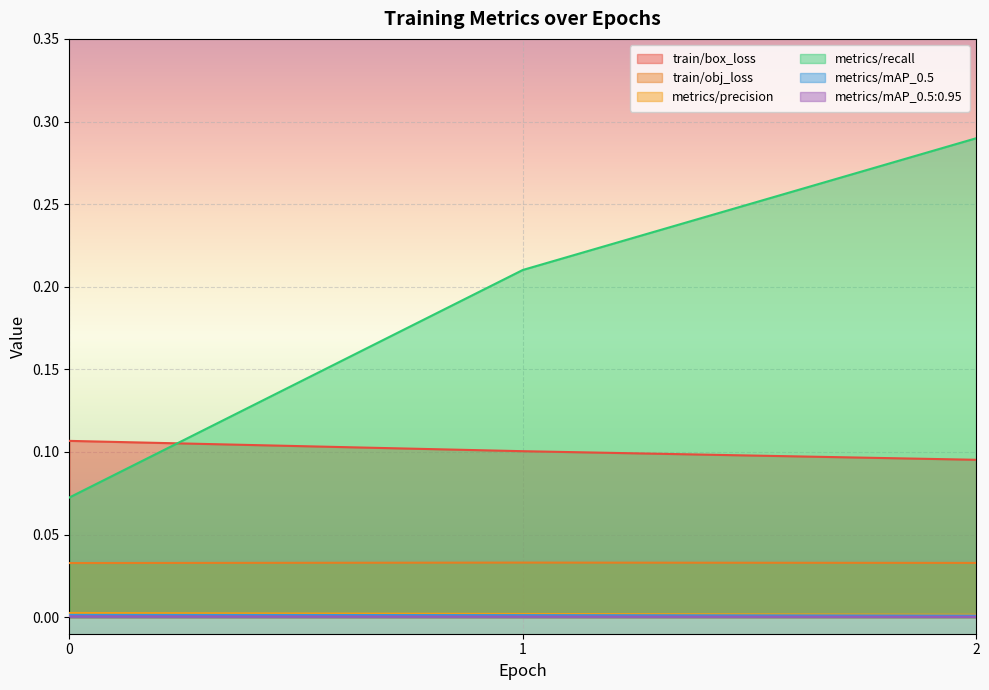

At how many categories does at least one series exceed 0?

3